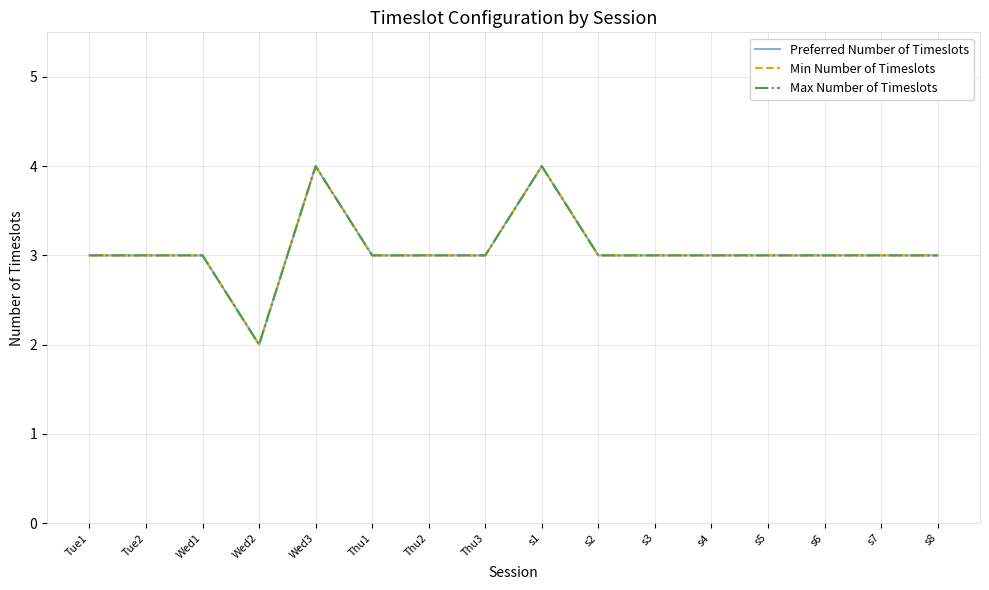

What is the greatest value displayed?

4